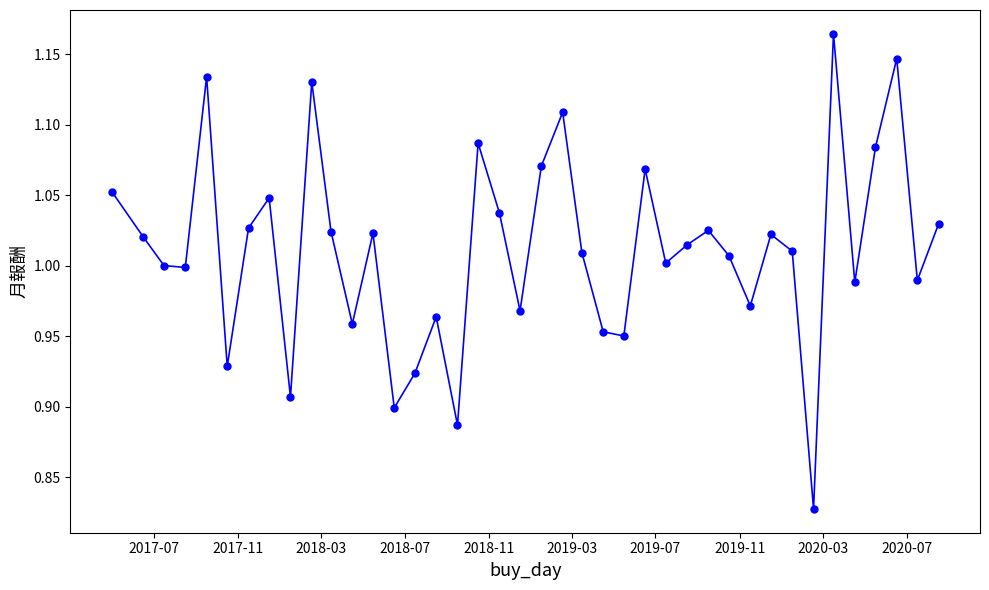

What is the difference between the second highest and minimum values?

0.3